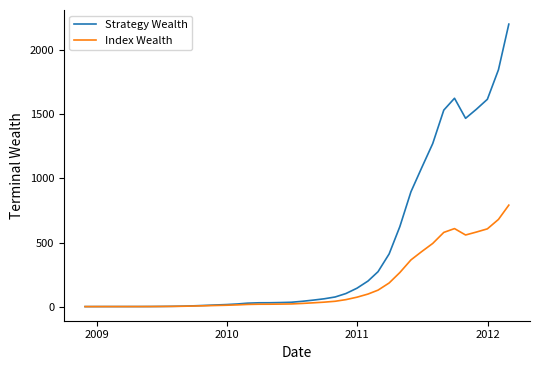

Which series has the largest total across all categories?

Strategy Wealth